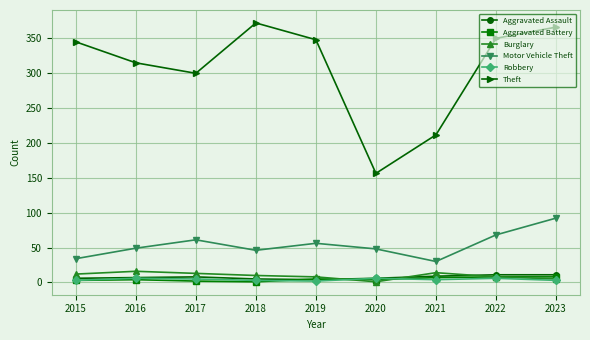

What is the difference between the Motor Vehicle Theft values at 2015 and 2023?

58